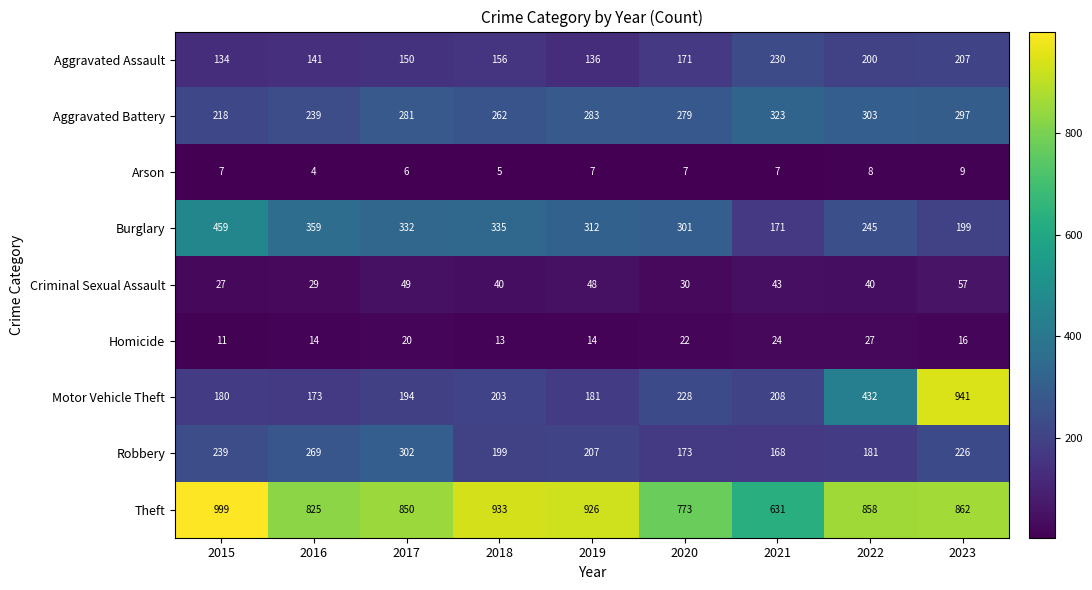

What is the total value across all series at 2018?

2146